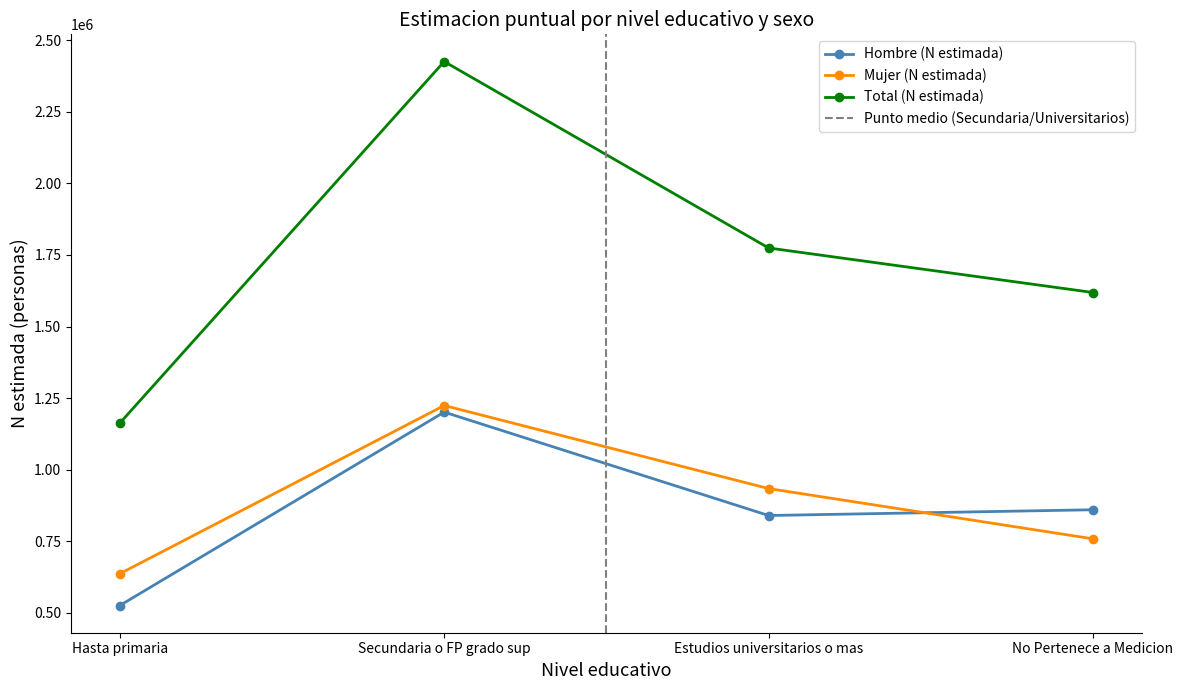

True or false: Hasta primaria has a value of 598277 at 7.

False